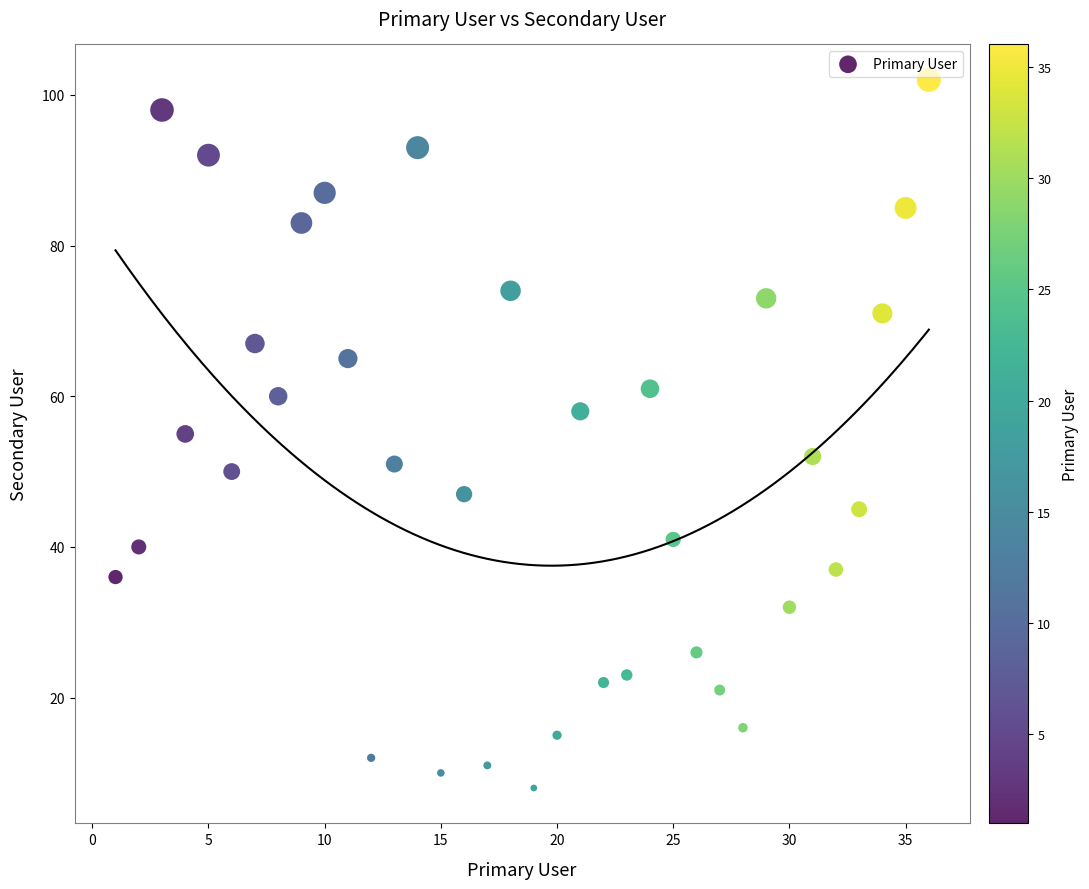

What is the range of Y values (max minus min)?

94